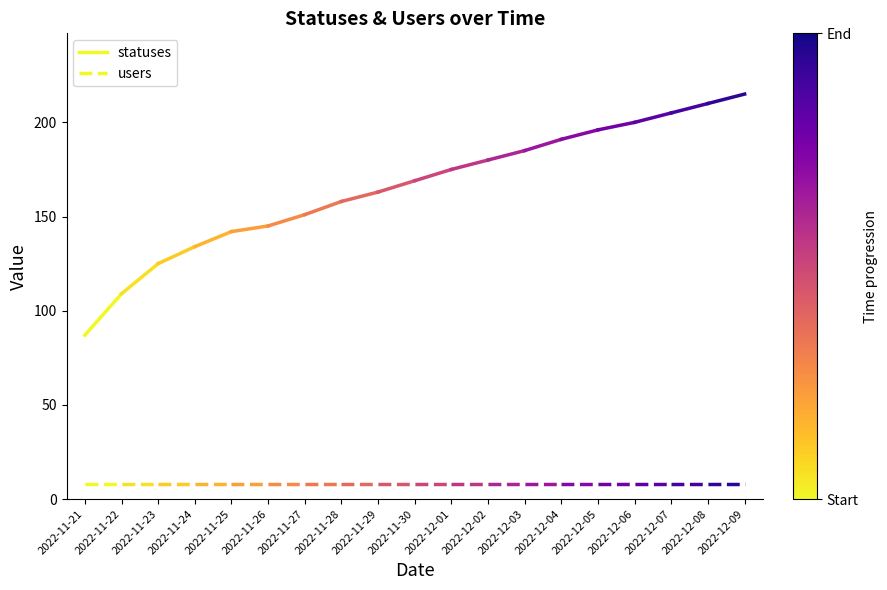

What is the sum of all statuses values?

196